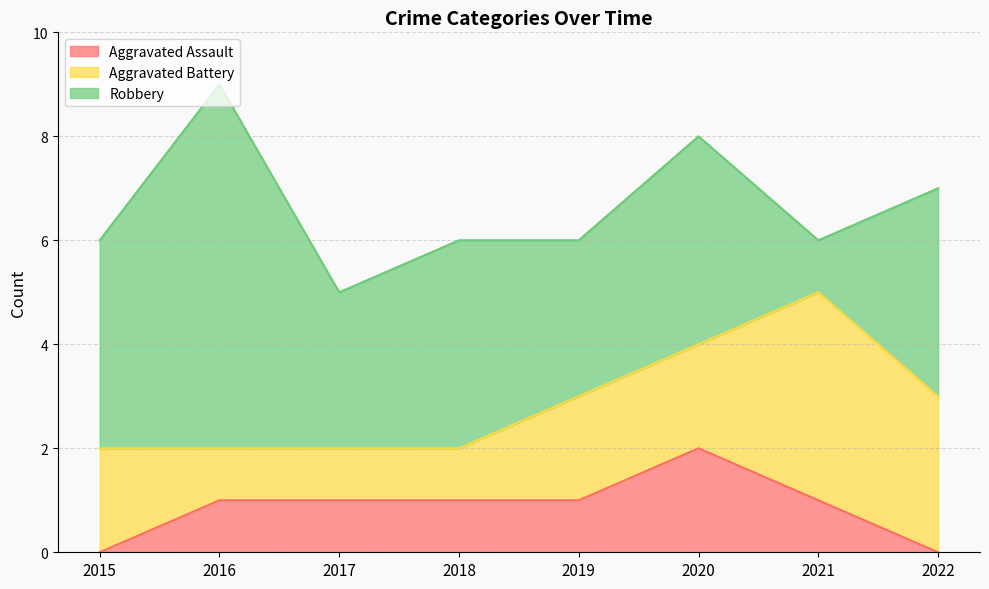

Where is Aggravated Assault nearest to the value 1?

2016